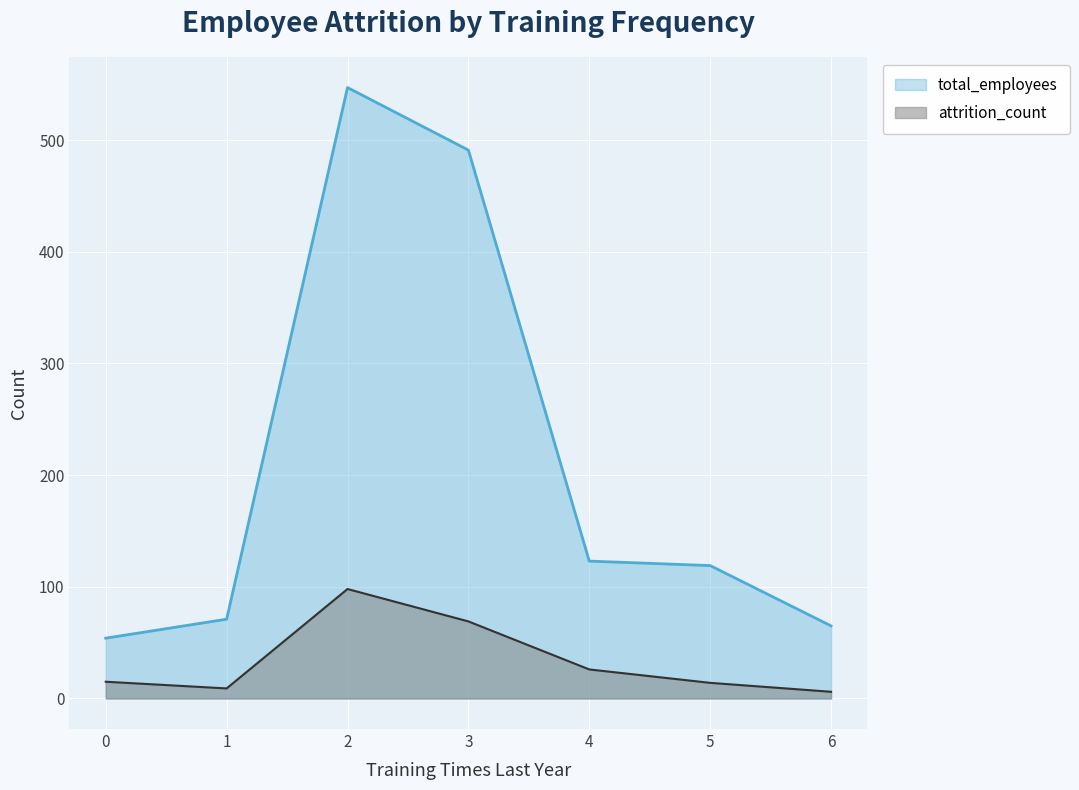

What is the average value of the attrition_count series?

34